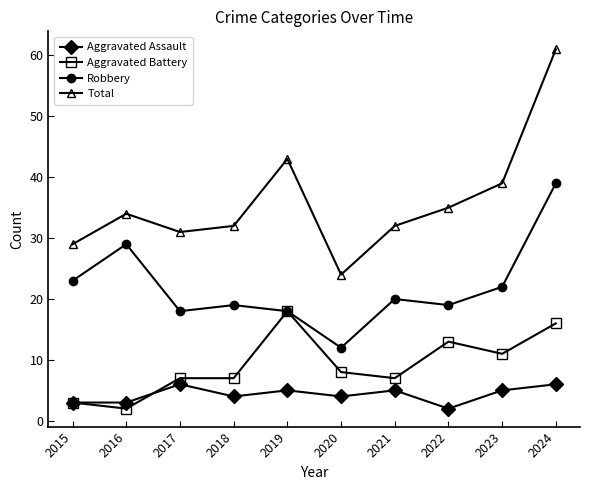

Where does the Aggravated Battery series first go above 8?

2019